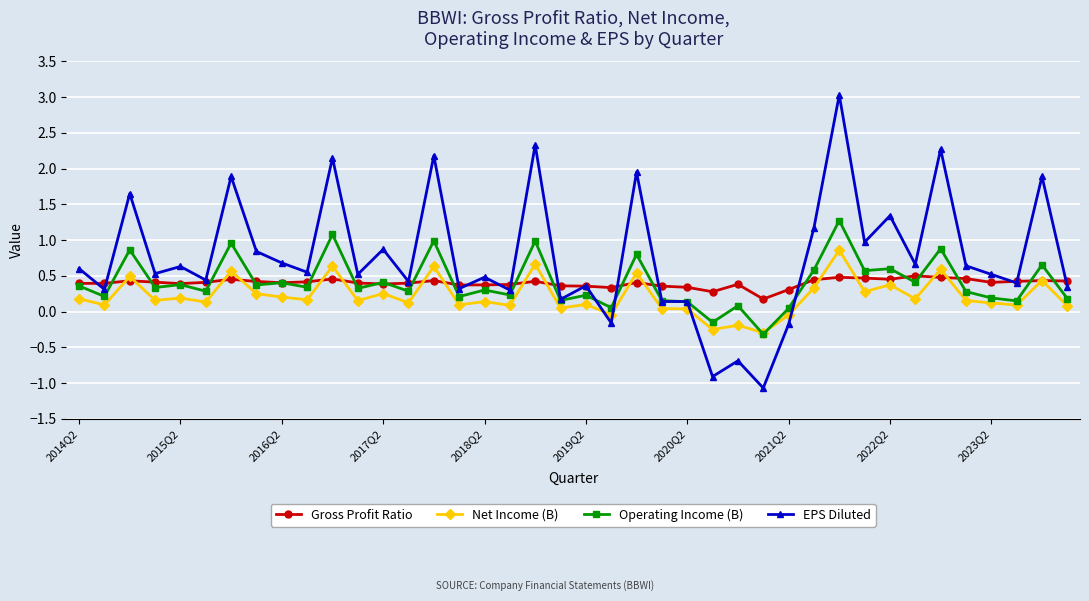

Does the chart have visible grid lines?

Yes